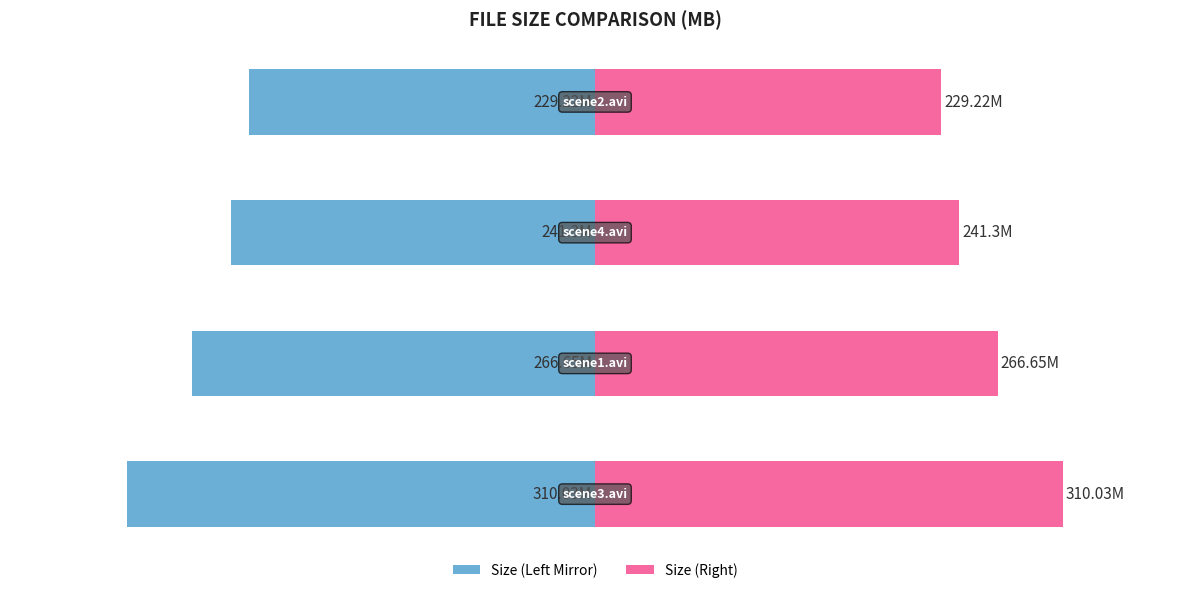

What is the difference between the maximum and minimum values in the Size (Left Mirror) series?

80.8